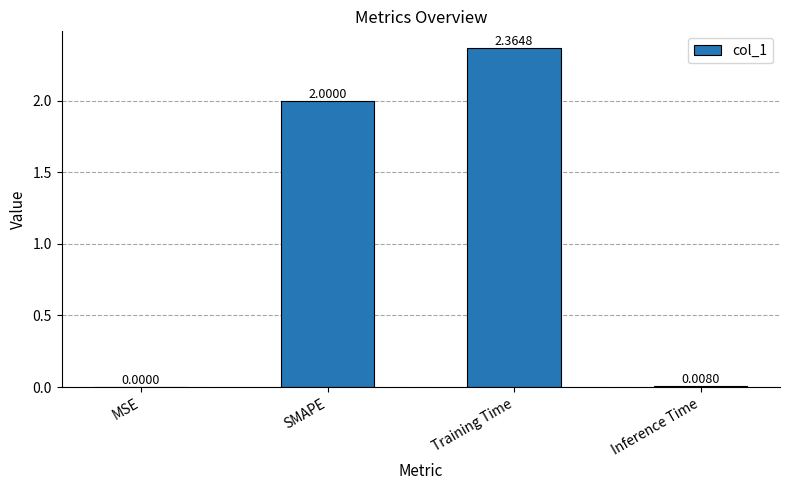

Where is the data nearest to the value 1?

Inference Time